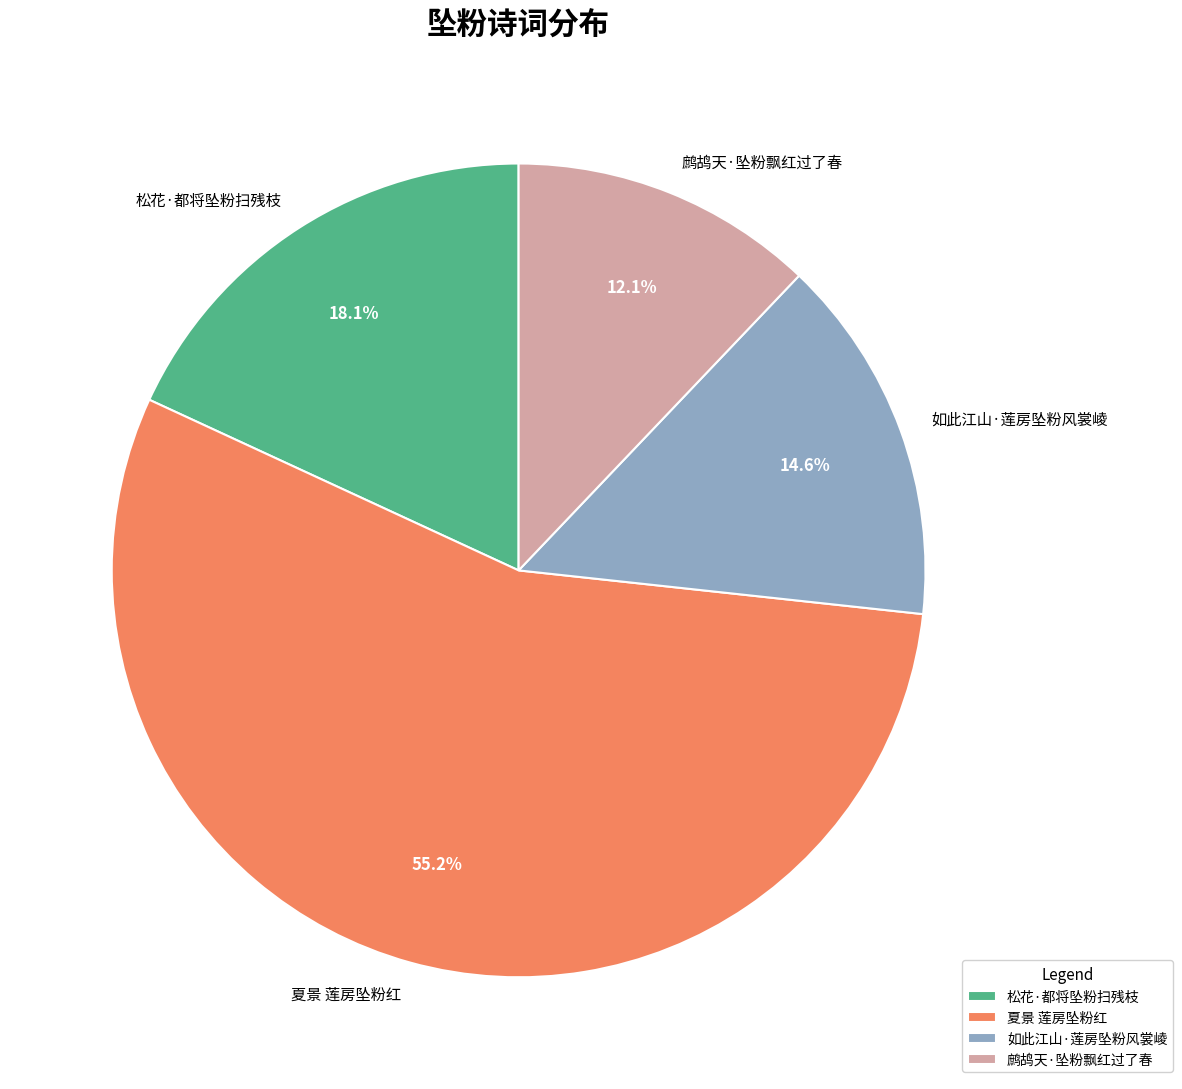

Does any single category account for the majority?

Yes